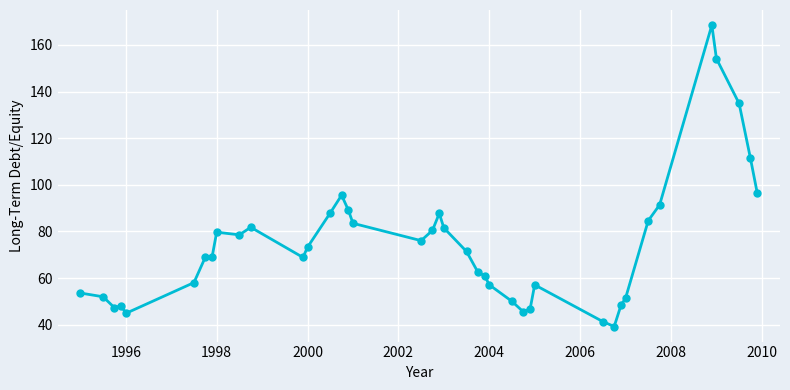

What is the minimum value shown in the chart?

39.2